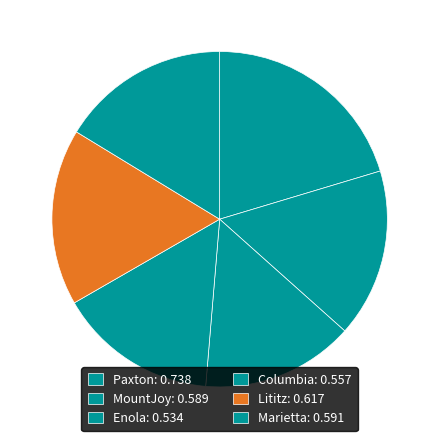

How much of the chart is everything except Marietta?

83.7%